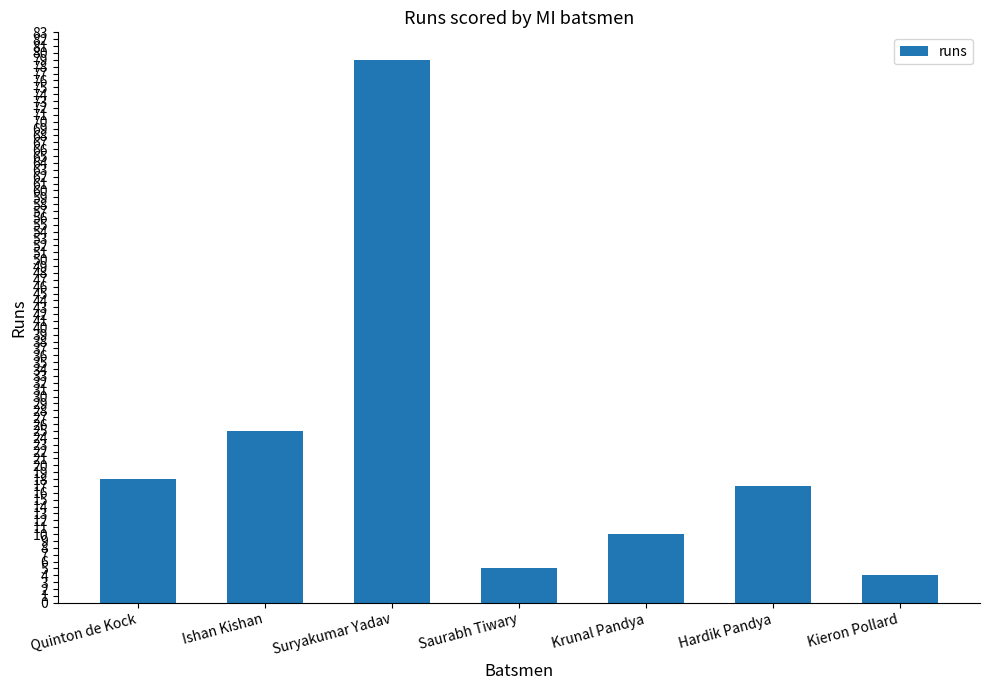

Is it true that the value at Hardik Pandya is 17?

True